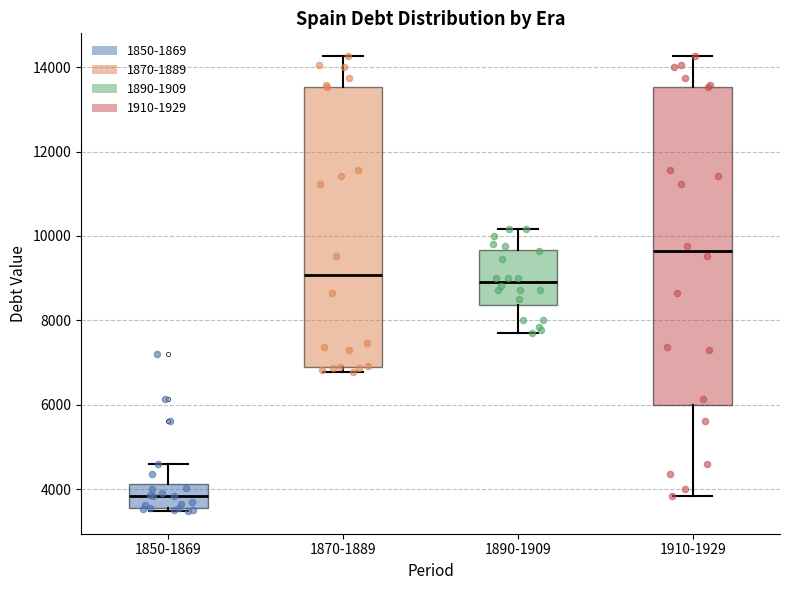

Reading left to right, transcribe this box plot: for each box, give where its median line is, the range the box spans, and where its two whiskers end, as read against the y-axis. The values are not printed on the chart, so give them approximately, as read against the axis.

1850-1869: median 3800, box 3600 to 4200, whiskers 3400 to 4600
1870-1889: median 9000, box 7000 to 13600, whiskers 6800 to 14200
1890-1909: median 9000, box 8400 to 9600, whiskers 7800 to 10200
1910-1929: median 9600, box 6000 to 13600, whiskers 3800 to 14200